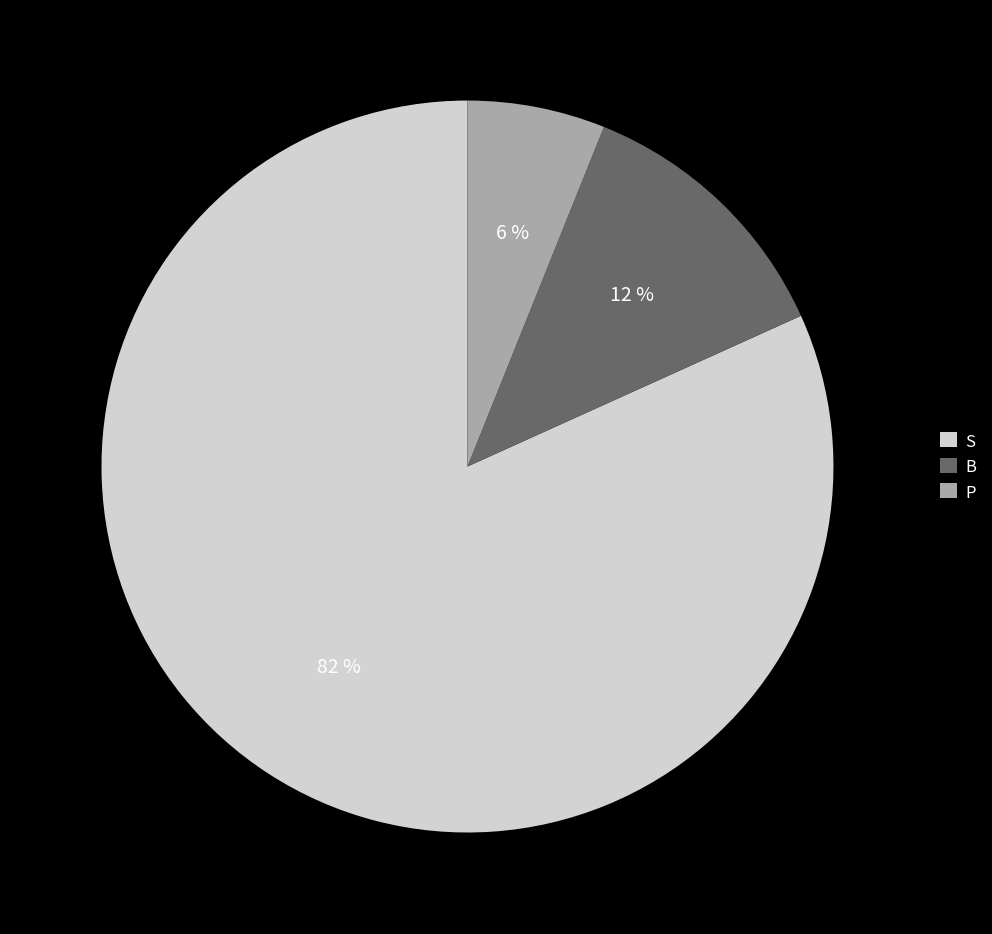

To the nearest percent, what is the combined percentage of S and B?

94%